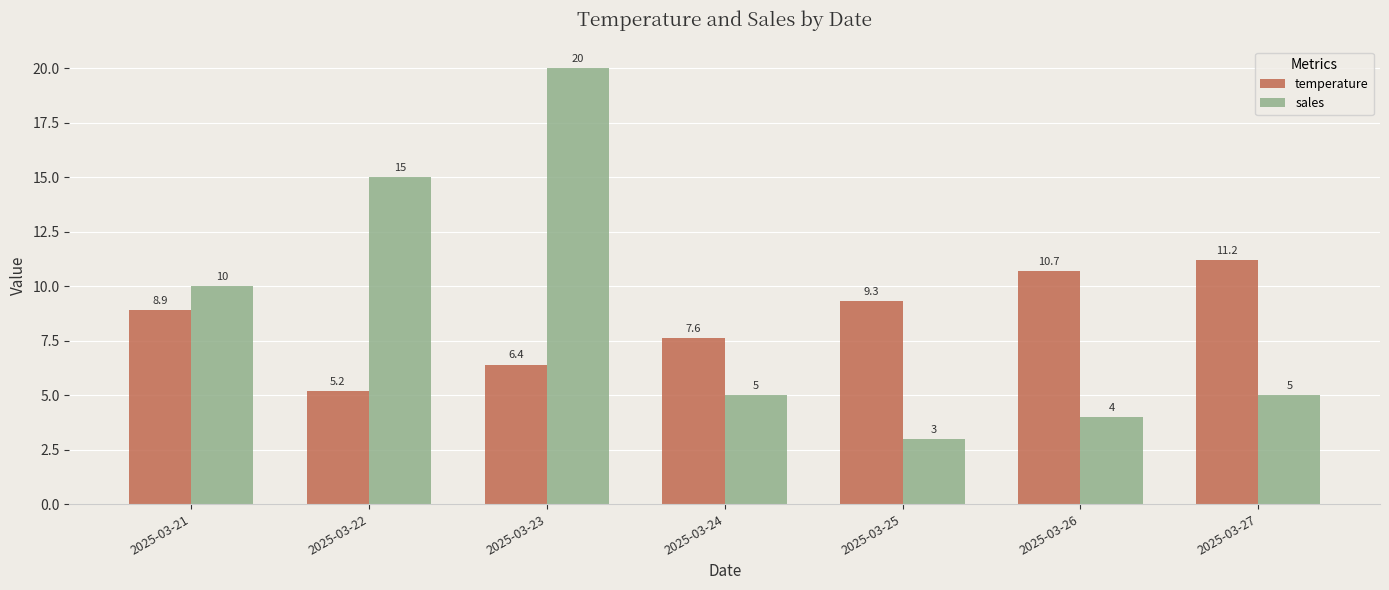

How many groups of bars are there?

7